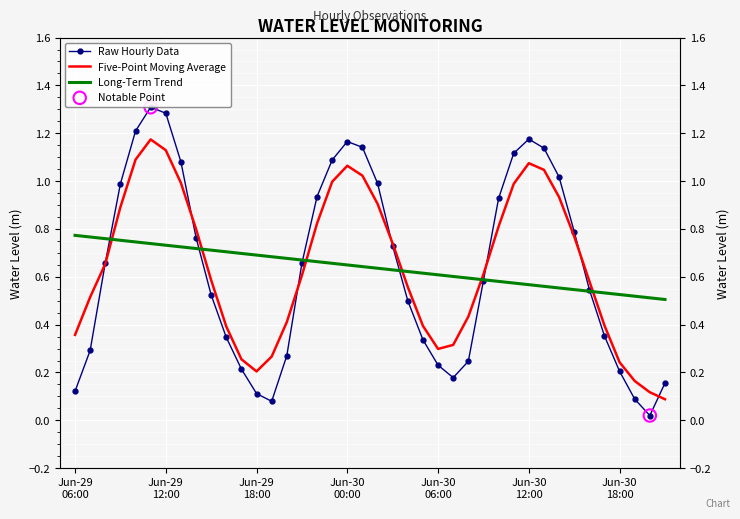

Which series has the widest spread of Y values?

Raw Hourly Data